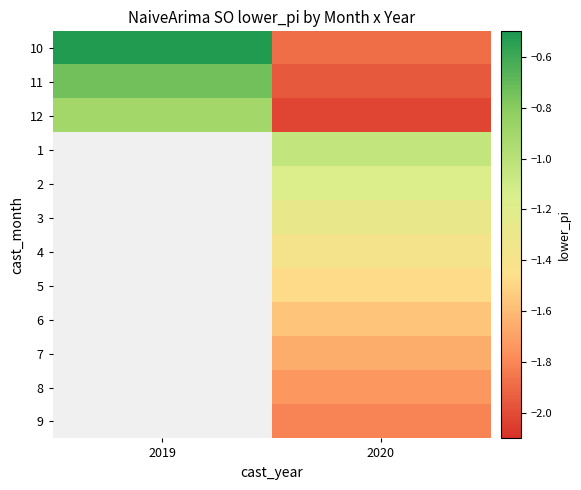

At how many categories does at least one series exceed -1?

1